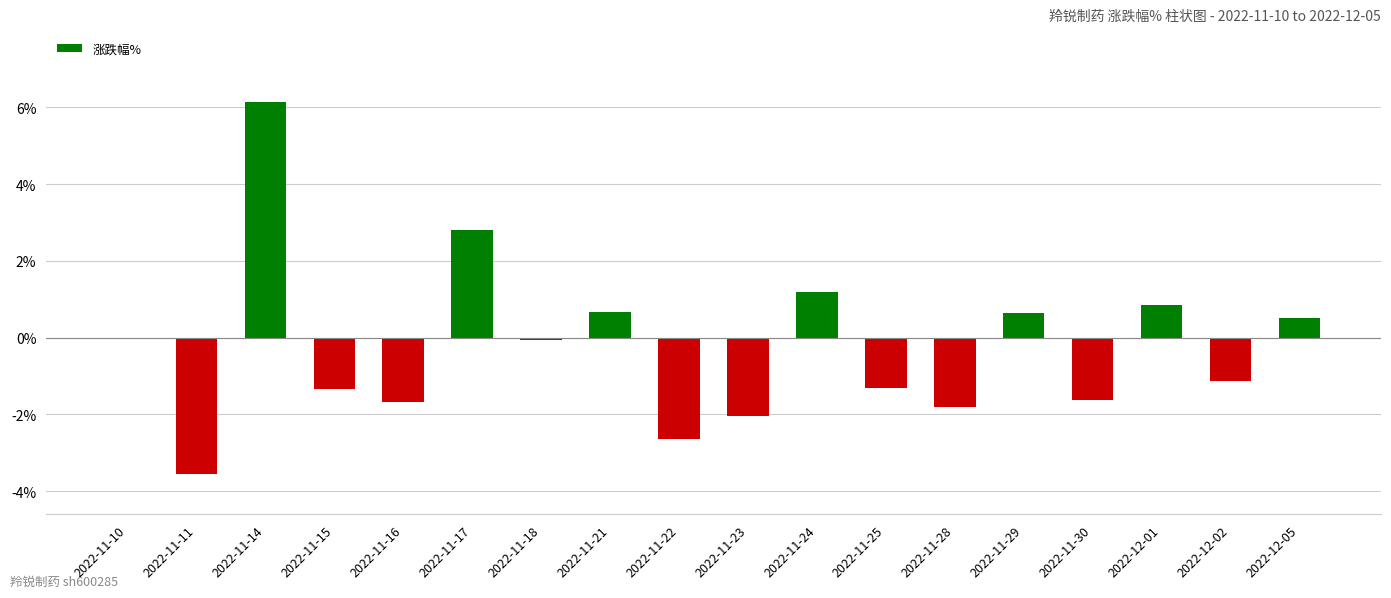

Read the value at 2022-11-11.

-3.5